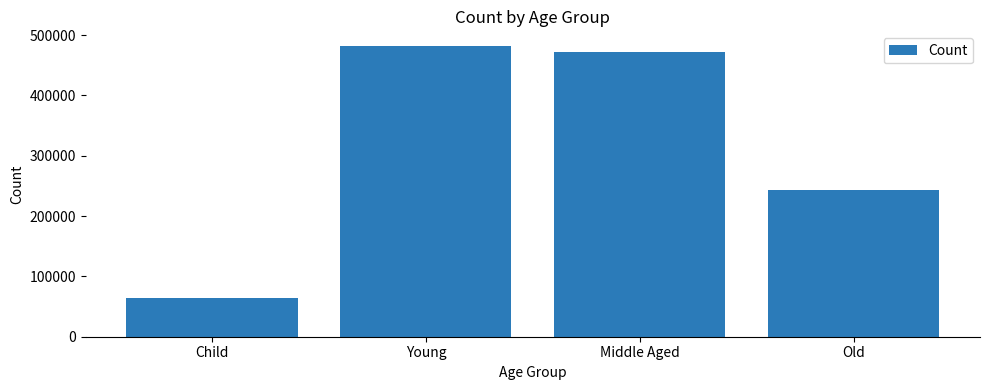

Approximately how many times larger is the value at Middle Aged compared to Young?

1.0